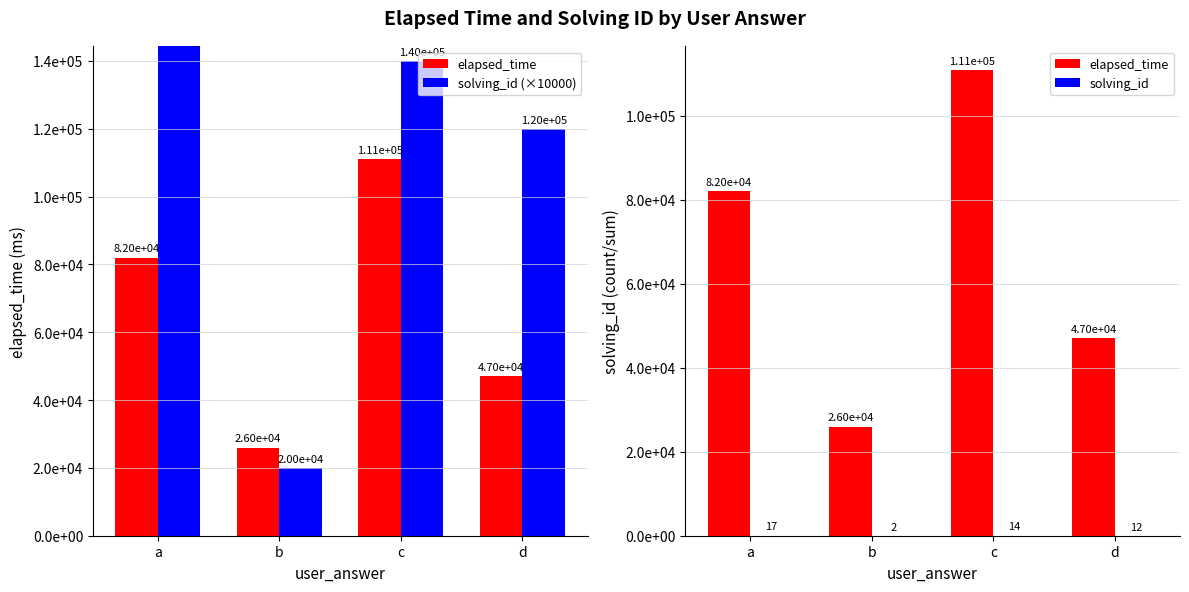

What is the value of the solving_id bar at the 1st from the left?

17